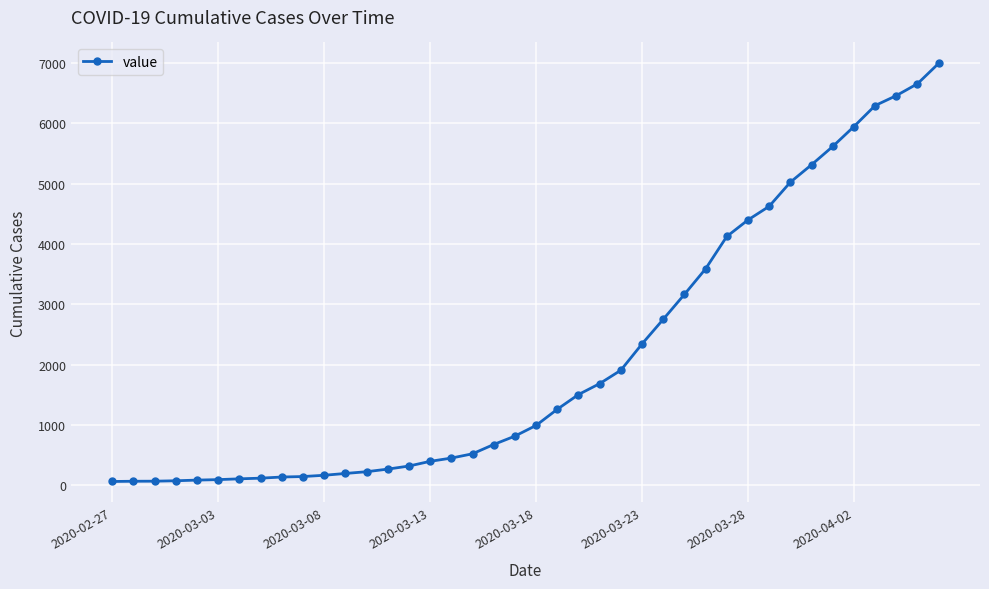

What is the difference between the maximum and second lowest values?

6927